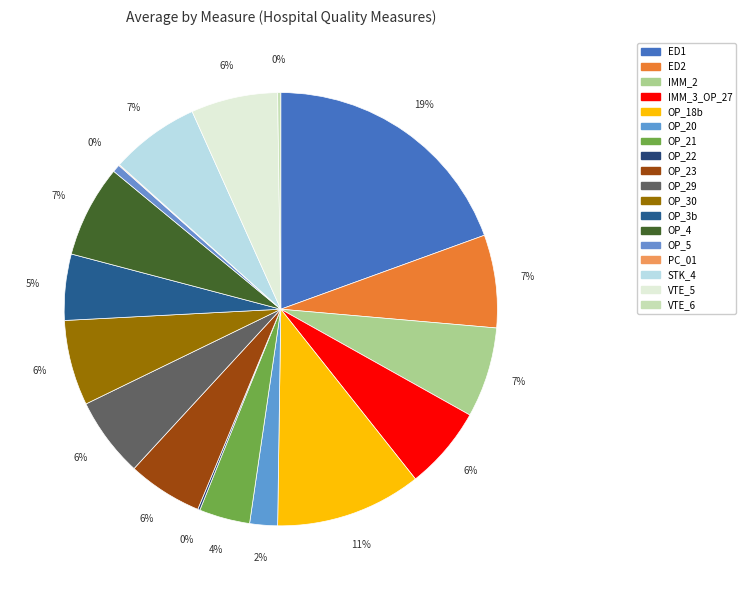

Is there a majority slice in this chart?

No